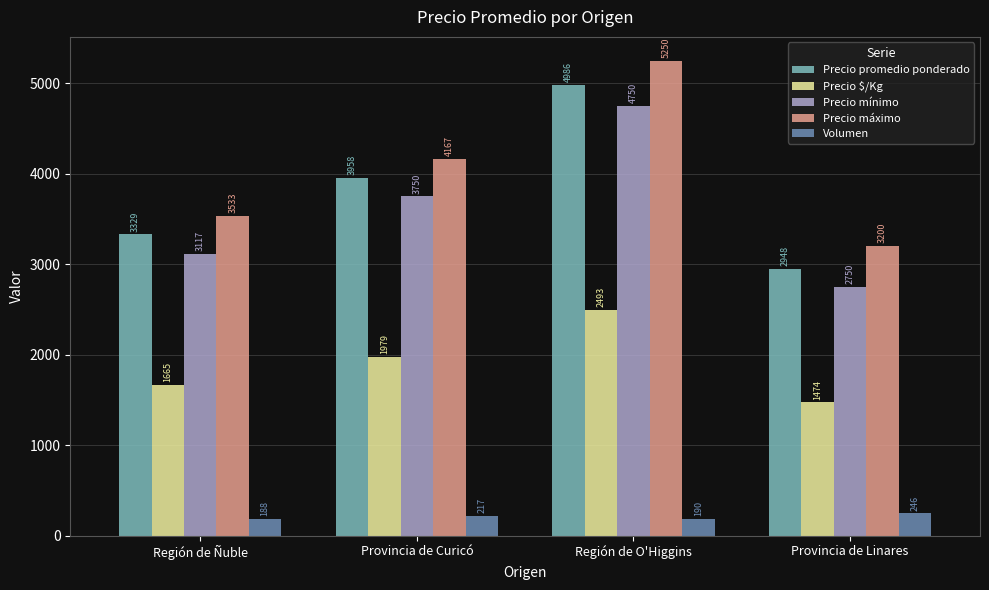

Rank the series at Provincia de Linares from lowest to highest value.

Volumen, Precio $/Kg, Precio mínimo, Precio promedio ponderado, Precio máximo